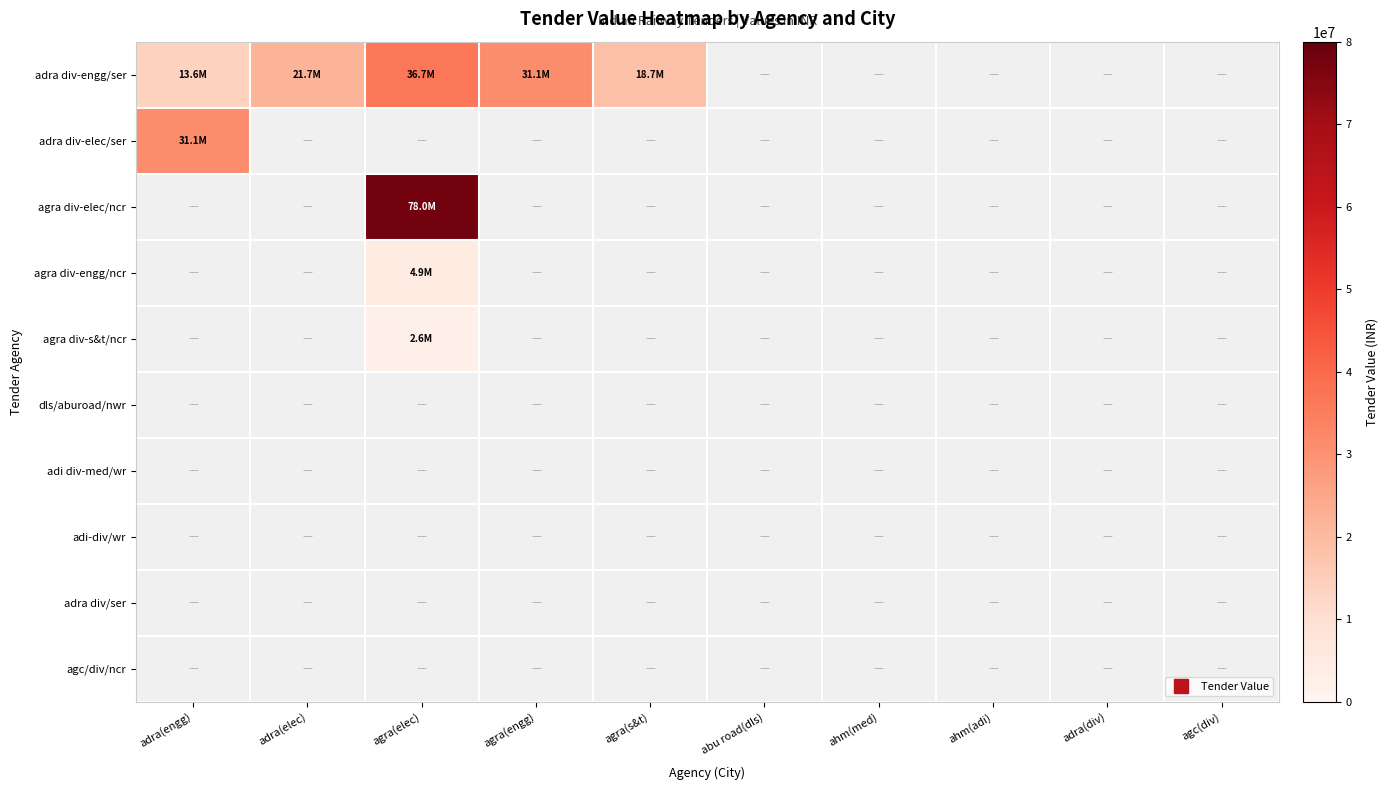

At which label does adra div-engg/ser reach its peak?

agra(elec)